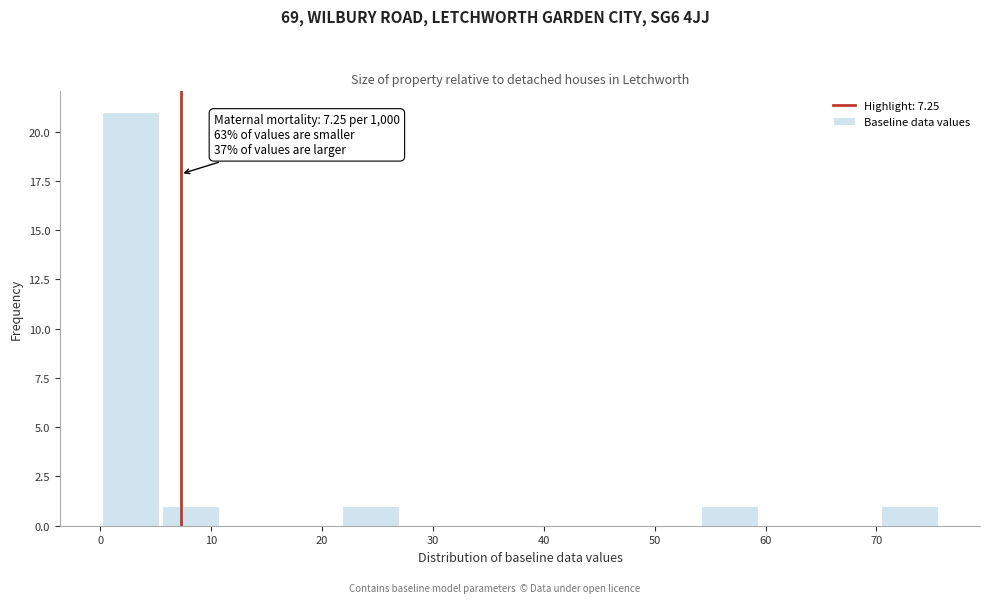

Which range on the x-axis has the tallest bar?

0 to 5